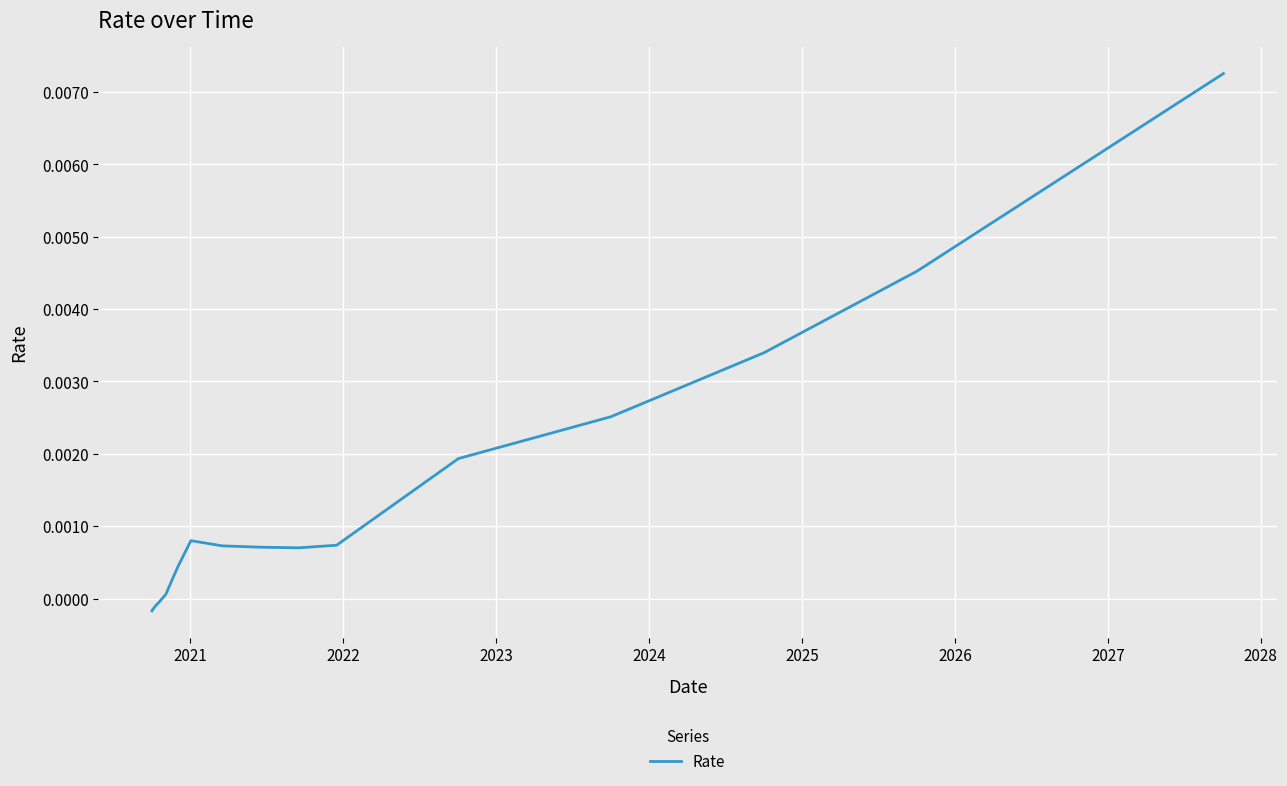

Count the number of data series in this chart.

1